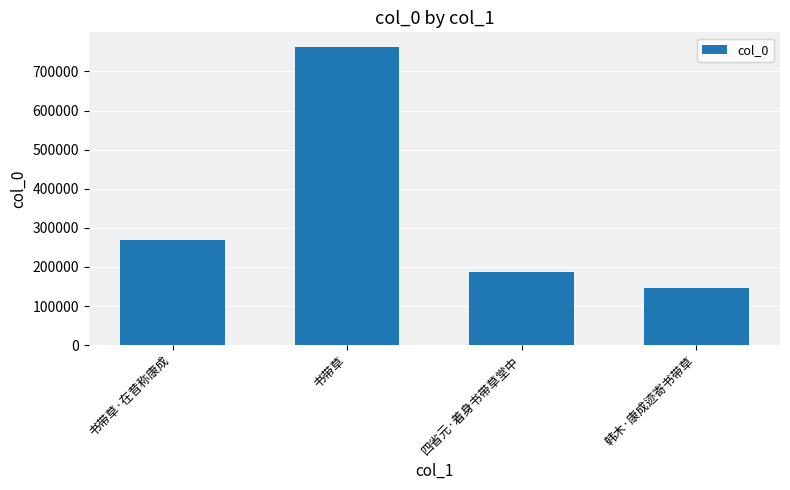

What is the label of the 2nd bar from the left?

书带草